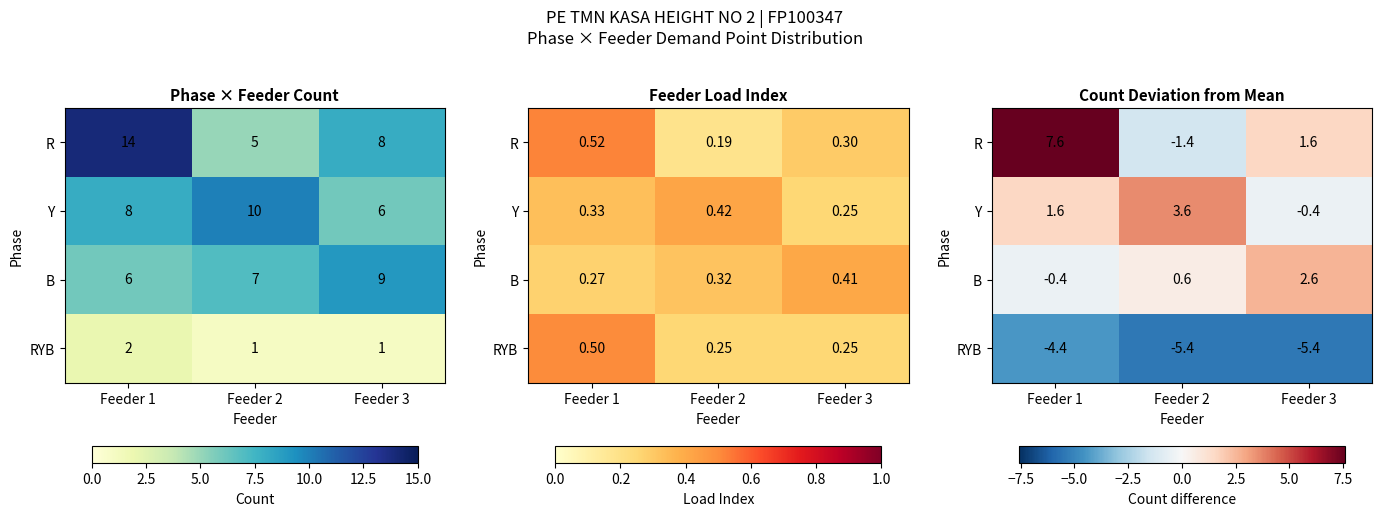

Rank the series at Feeder 2 from highest to lowest value.

Y, B, R, RYB